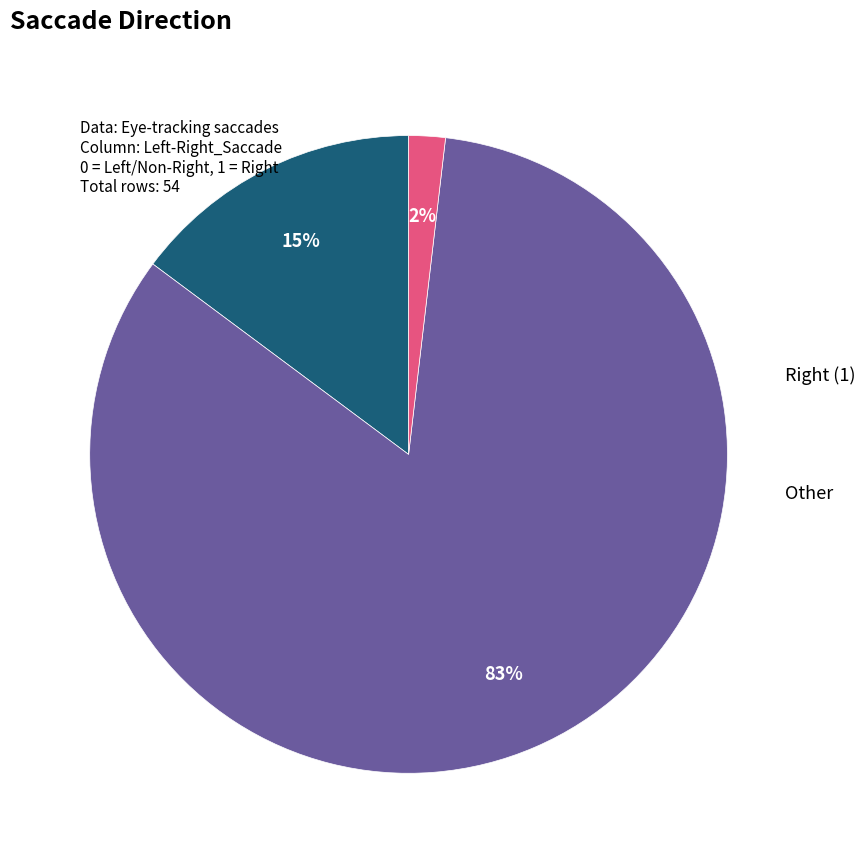

To the nearest percent, what is the average slice percentage?

33%